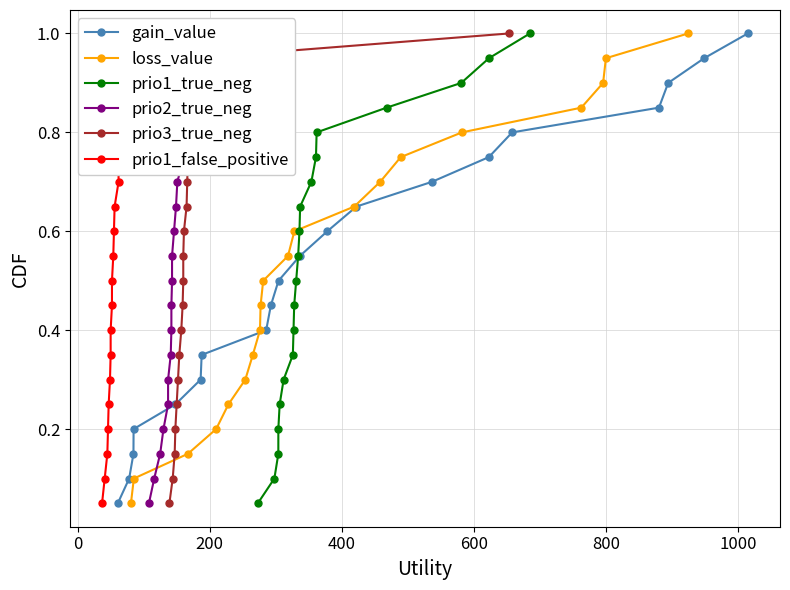

True or false: gain_value has more than 0 points higher than both neighbors.

False